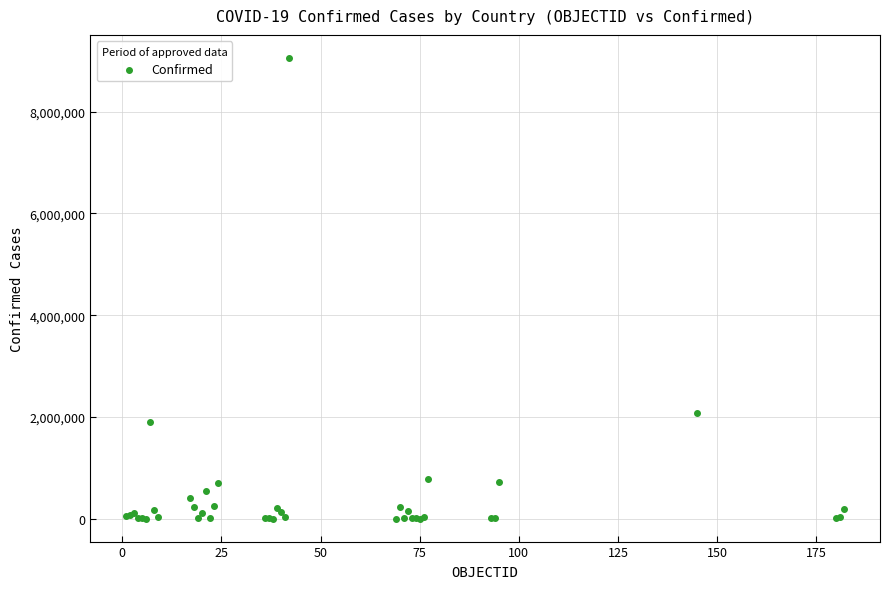

What Y value in the scatter plot is closest to 4529433?

2067575